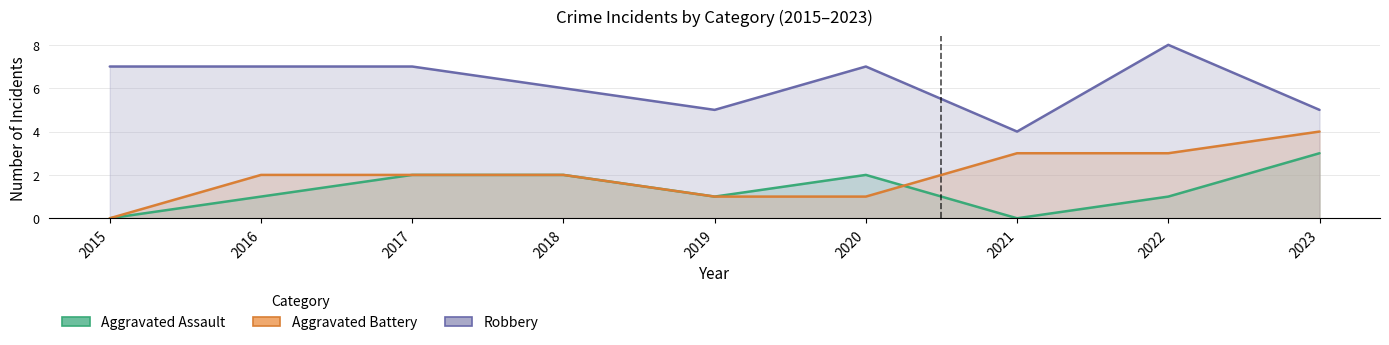

What are all the series names shown in the legend?

Aggravated Assault, Aggravated Battery, Robbery